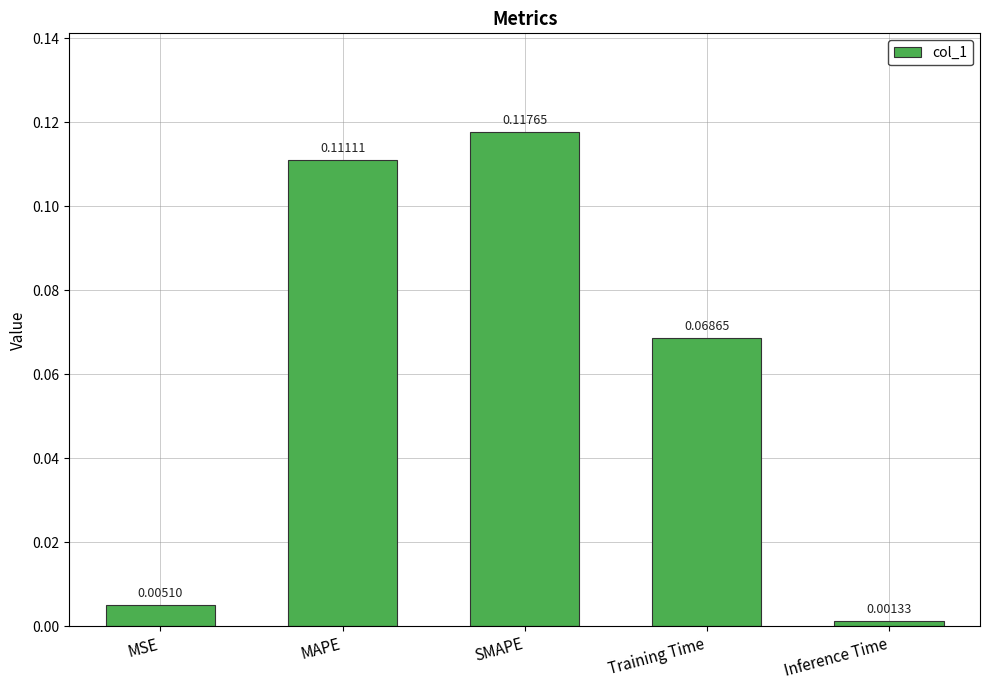

Between Inference Time and SMAPE, which is larger?

SMAPE